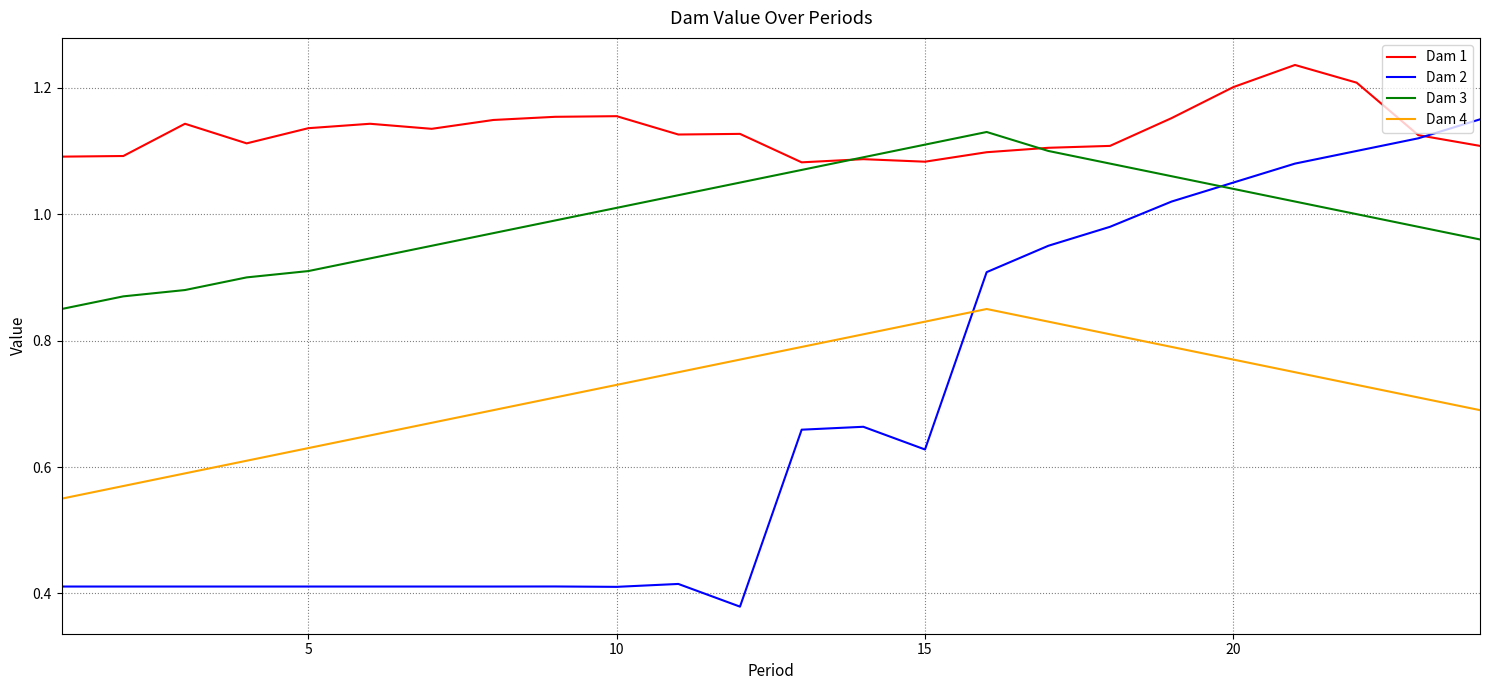

True or false: Dam 2 and Dam 1 cross at least once.

True